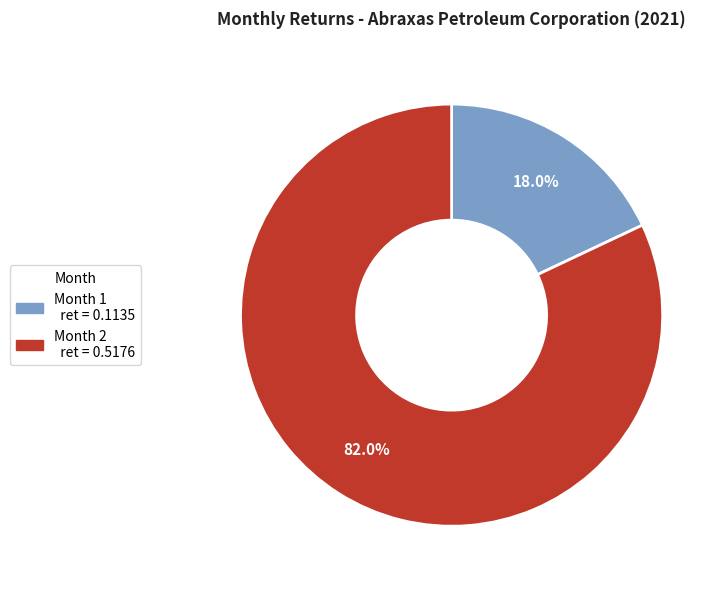

Is there a majority slice in this chart?

Yes